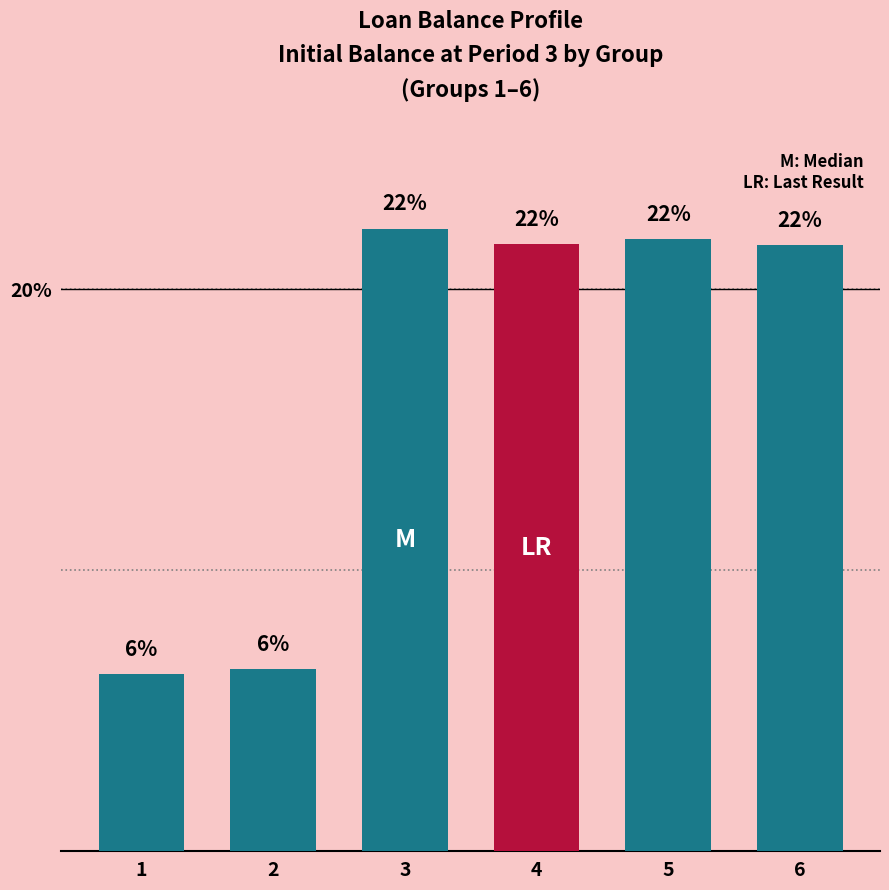

Between 3 and 1, which is larger?

3